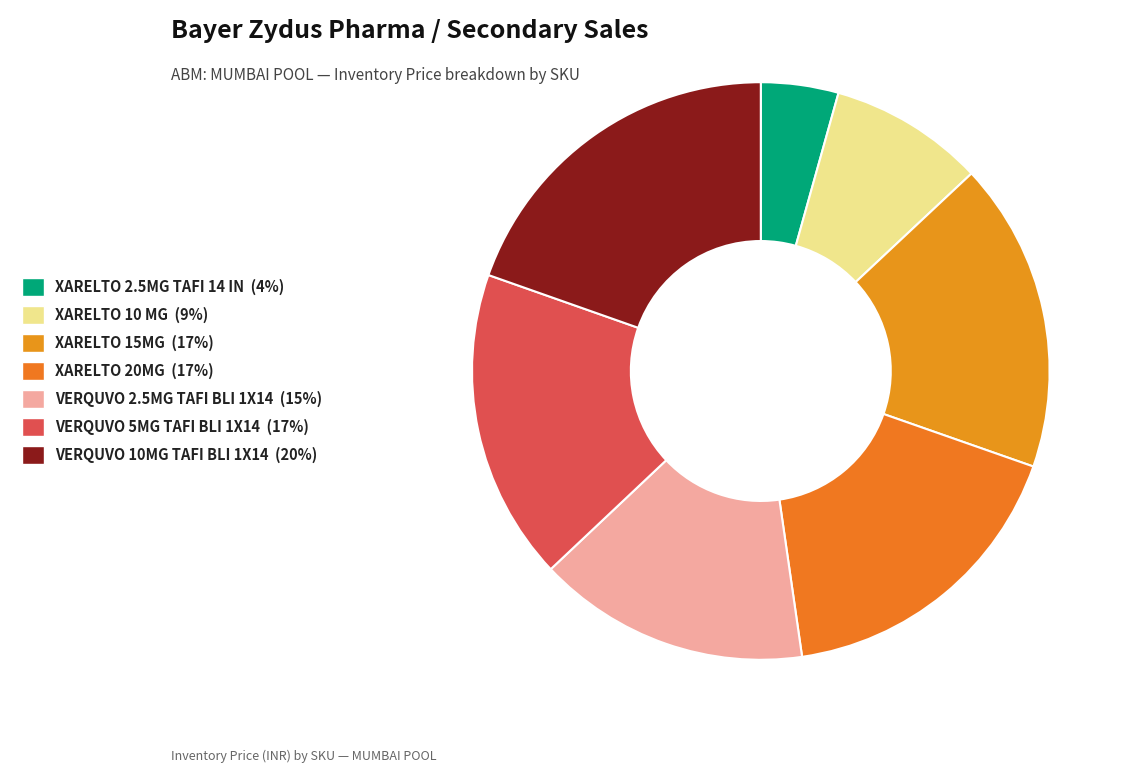

The VERQUVO 5MG TAFI BLI 1X14 slice represents 31% of the pie. True or false?

False